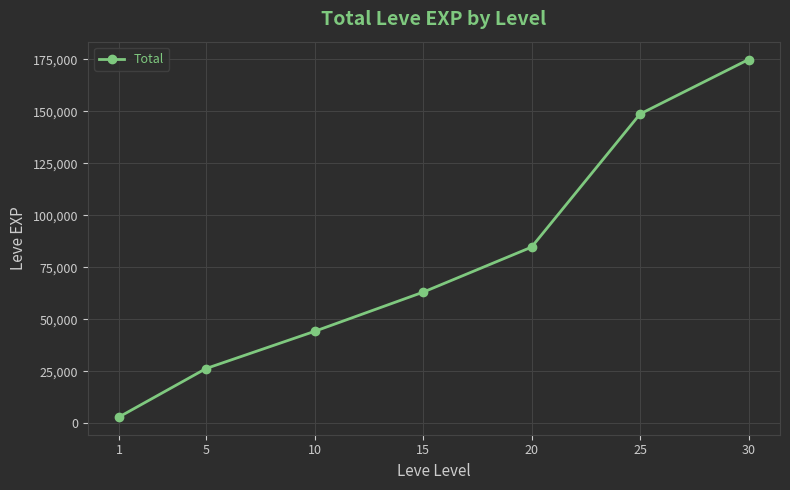

Rank the categories by value from highest to lowest.

30, 25, 20, 15, 10, 5, 1